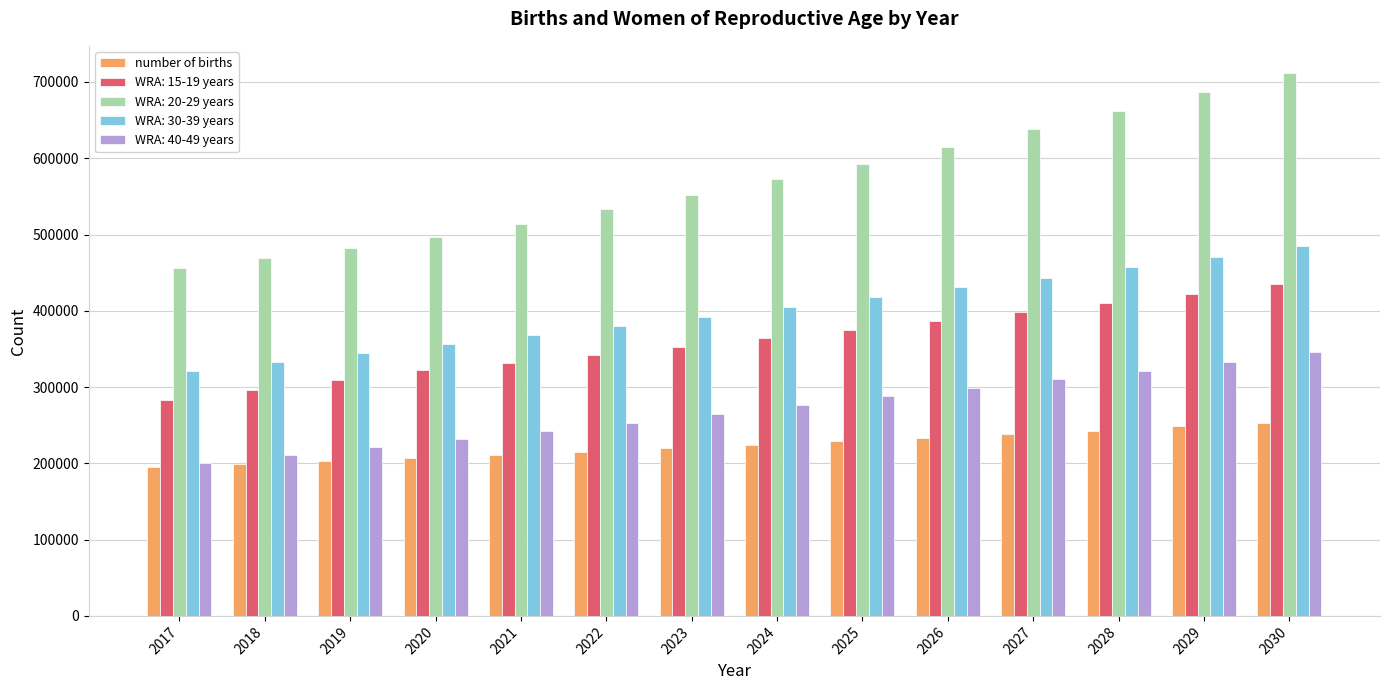

Which series changed the most between 2019 and 2022?

WRA: 20-29 years